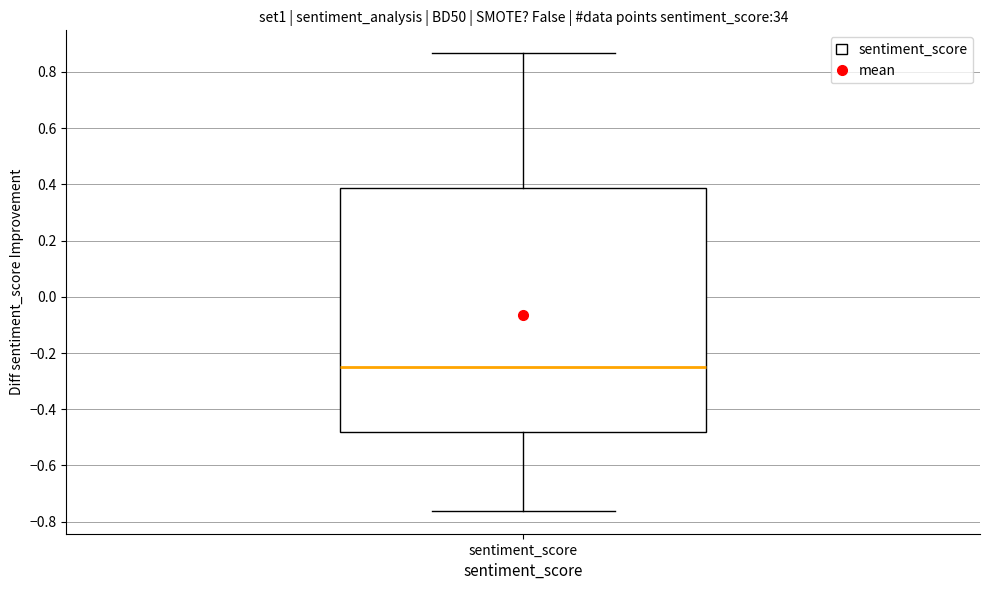

Where is the upper edge of the box for sentiment_score on the y-axis? The values are not printed on the chart, so give them approximately, as read against the axis.

0.38